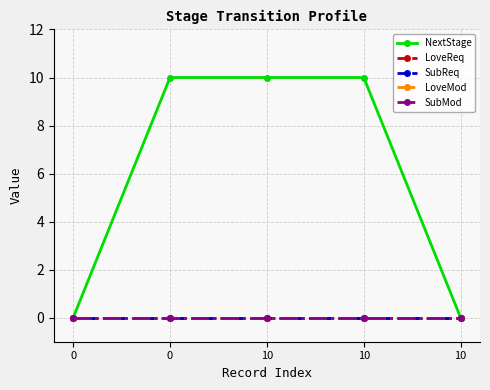

True or false: SubReq and NextStage intersect in this chart.

False